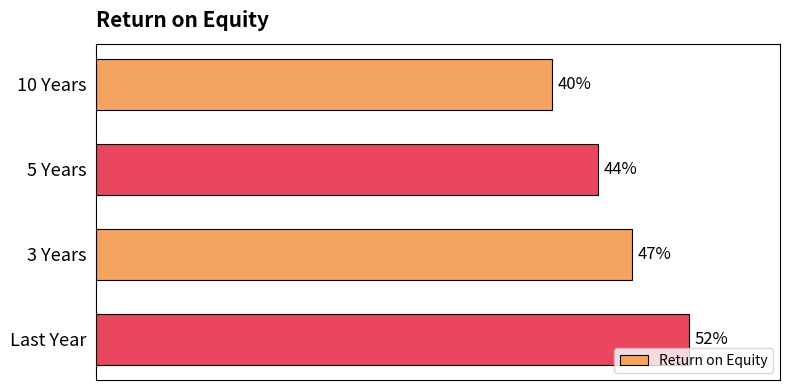

Rank the categories by value from lowest to highest.

10 Years, 5 Years, 3 Years, Last Year